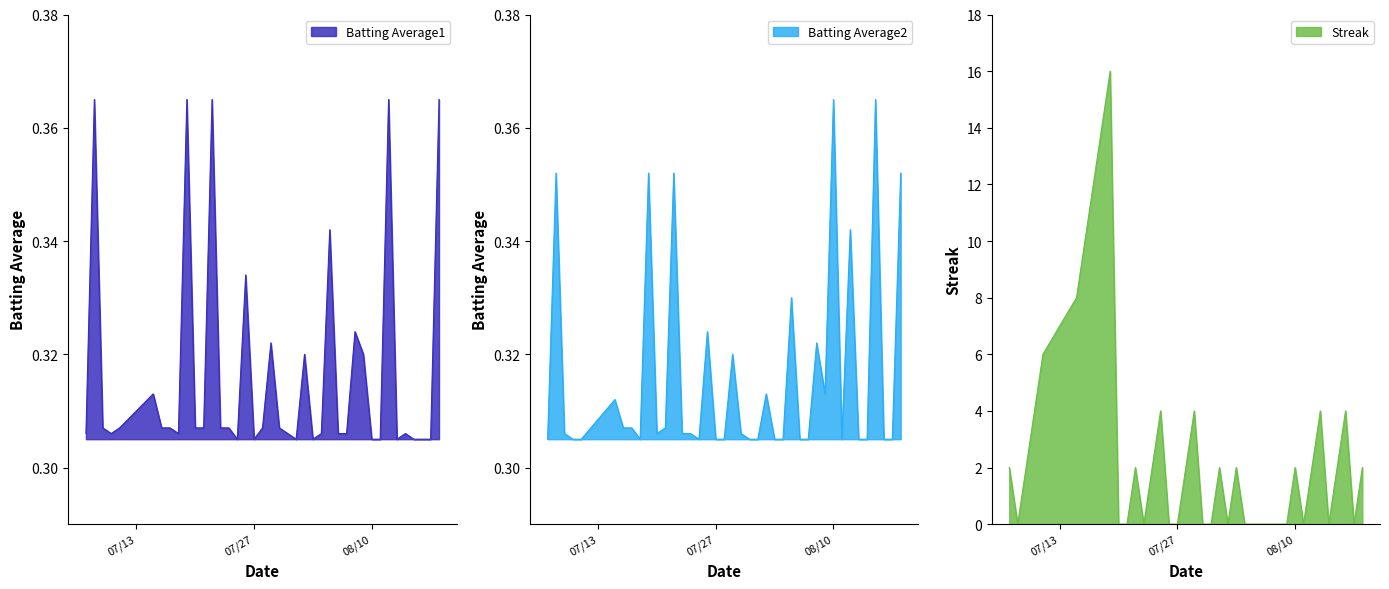

What are all the series names shown in the legend?

Batting Average1, Batting Average2, Streak